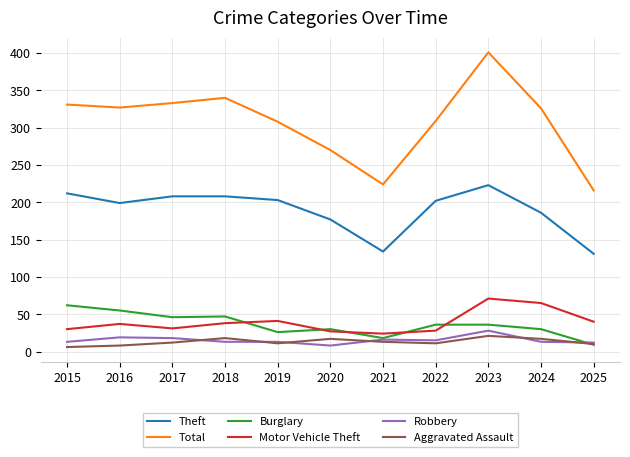

Which category has the highest value across all series?

2023